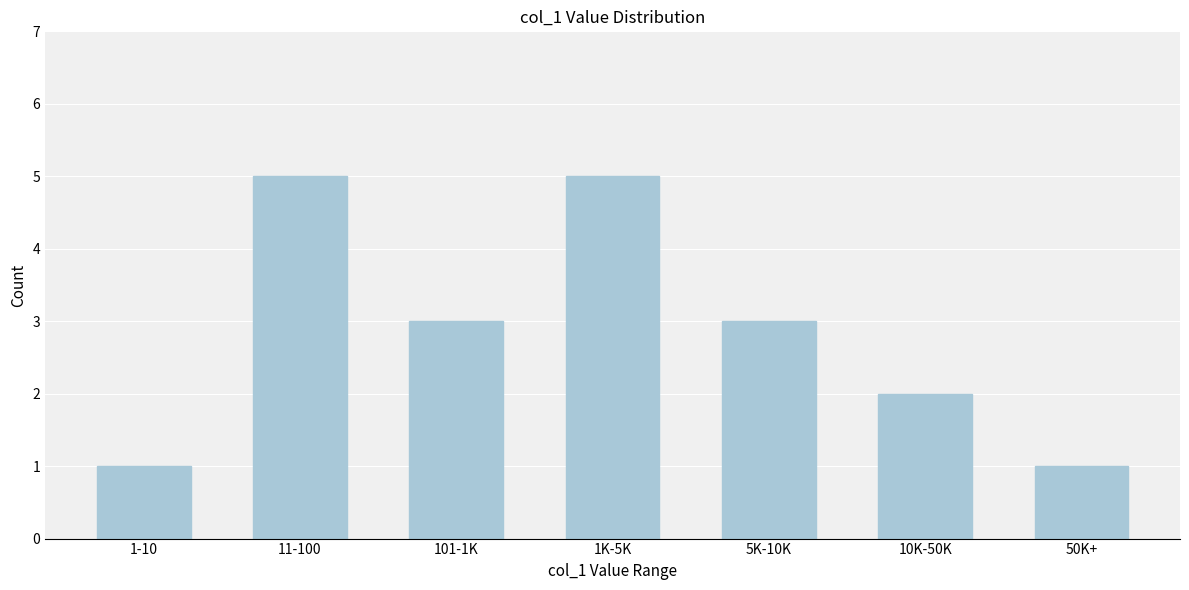

Reading left to right, transcribe all the data shown in this chart.

1	5	3	5	3	2	1